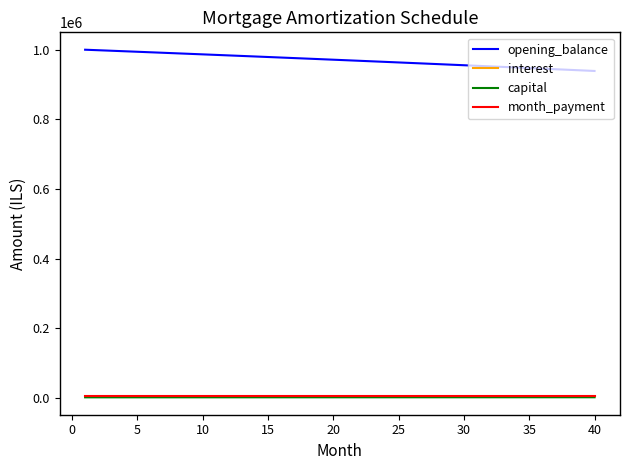

What is the maximum value shown in the chart?

1000000.0